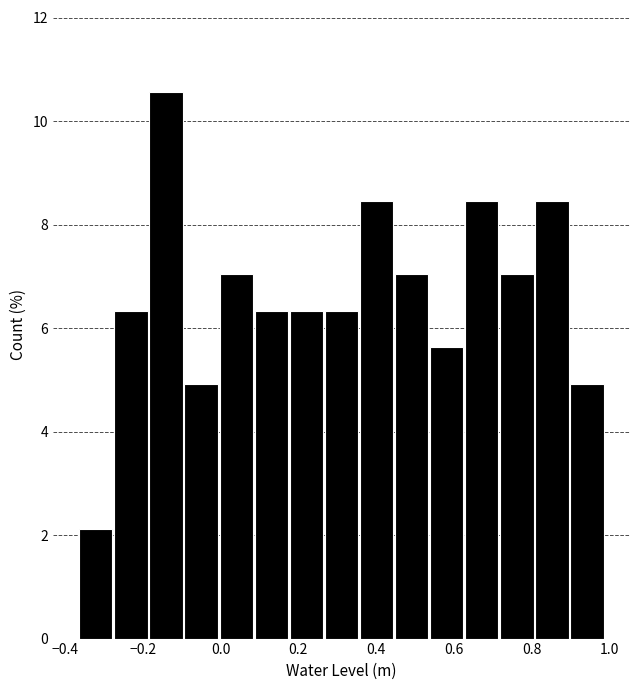

Reading left to right, list every bar in this chart as the range it spans on the x-axis followed by its height. Neither the bar edges nor the heights are printed on the chart, so give them approximately, as read against the axes.

-0.36 to -0.28: 2.2
-0.28 to -0.18: 6.4
-0.18 to -0.10: 10.6
-0.10 to 0.00: 5.0
0.00 to 0.08: 7.0
0.08 to 0.18: 6.4
0.18 to 0.26: 6.4
0.26 to 0.36: 6.4
0.36 to 0.44: 8.4
0.44 to 0.54: 7.0
0.54 to 0.62: 5.6
0.62 to 0.72: 8.4
0.72 to 0.80: 7.0
0.80 to 0.90: 8.4
0.90 to 0.98: 5.0